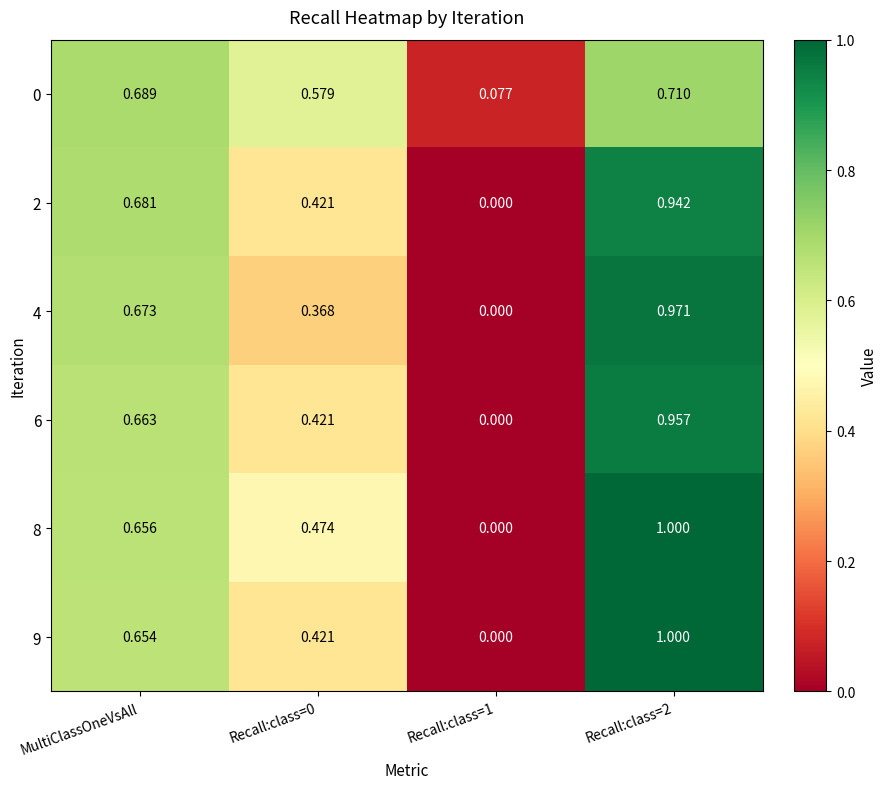

How many values in 8 are above zero?

3